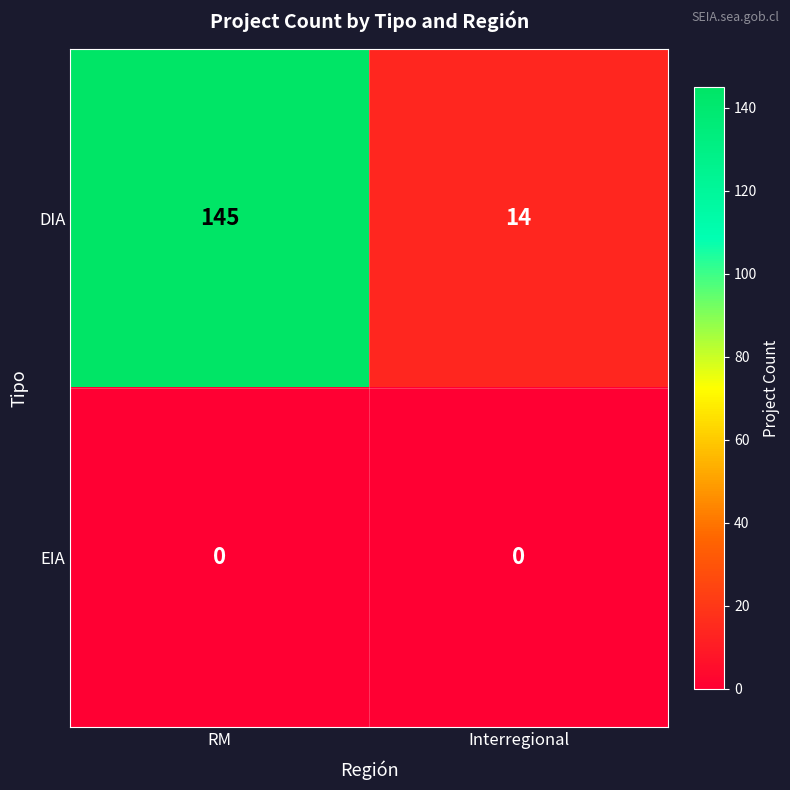

At which label is DIA closest to 79?

Interregional